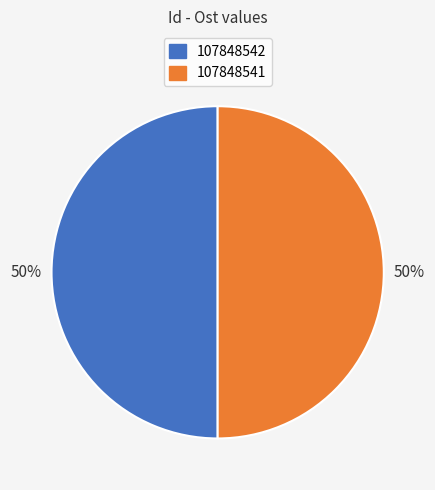

Approximately how many times larger is the value at 107848542 compared to 107848541?

1.0